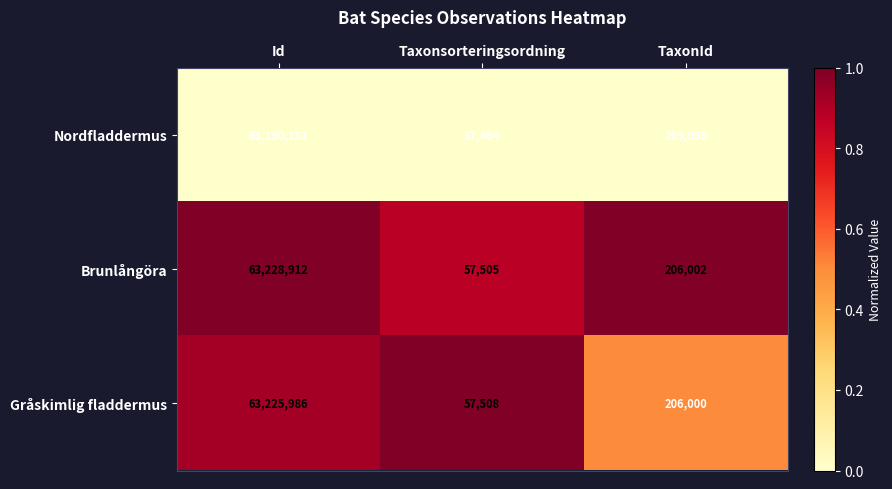

List the labels in order of Gråskimlig fladdermus value, smallest first.

Taxonsorteringsordning, TaxonId, Id